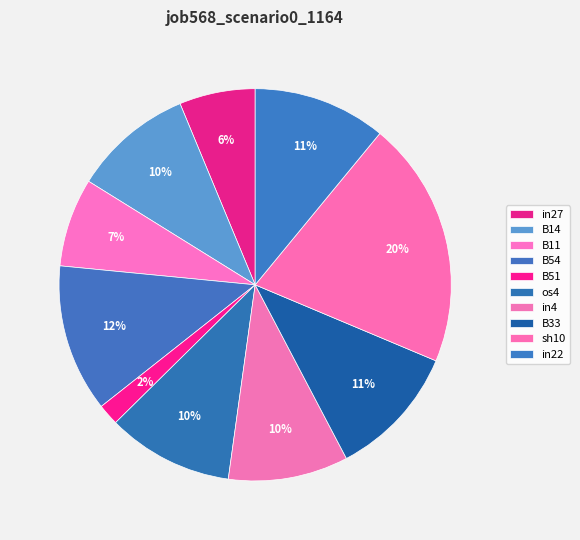

Which category has the biggest portion of the pie?

sh10